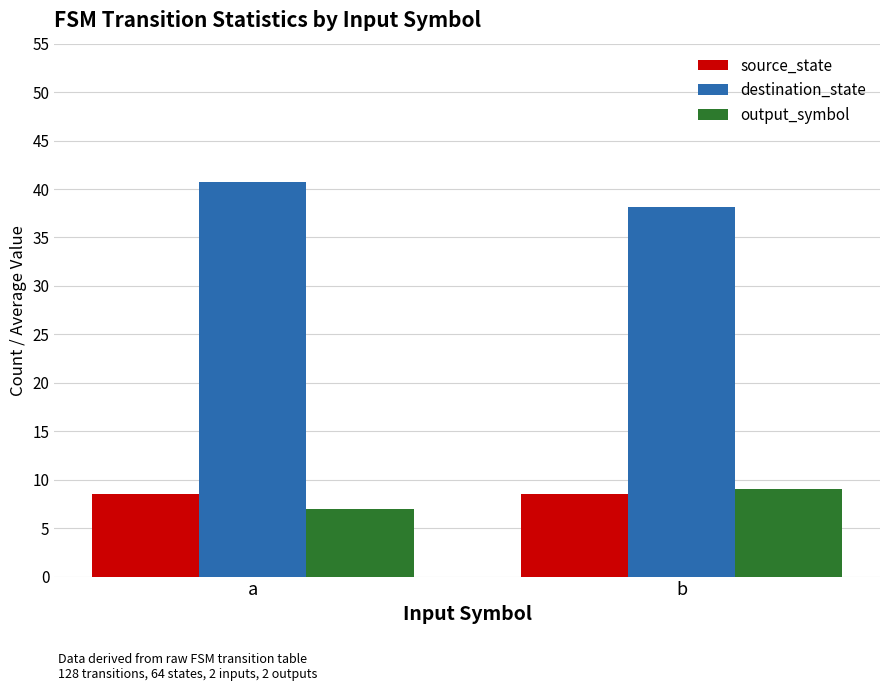

True or false: source_state has a value of 8.5 at b.

True